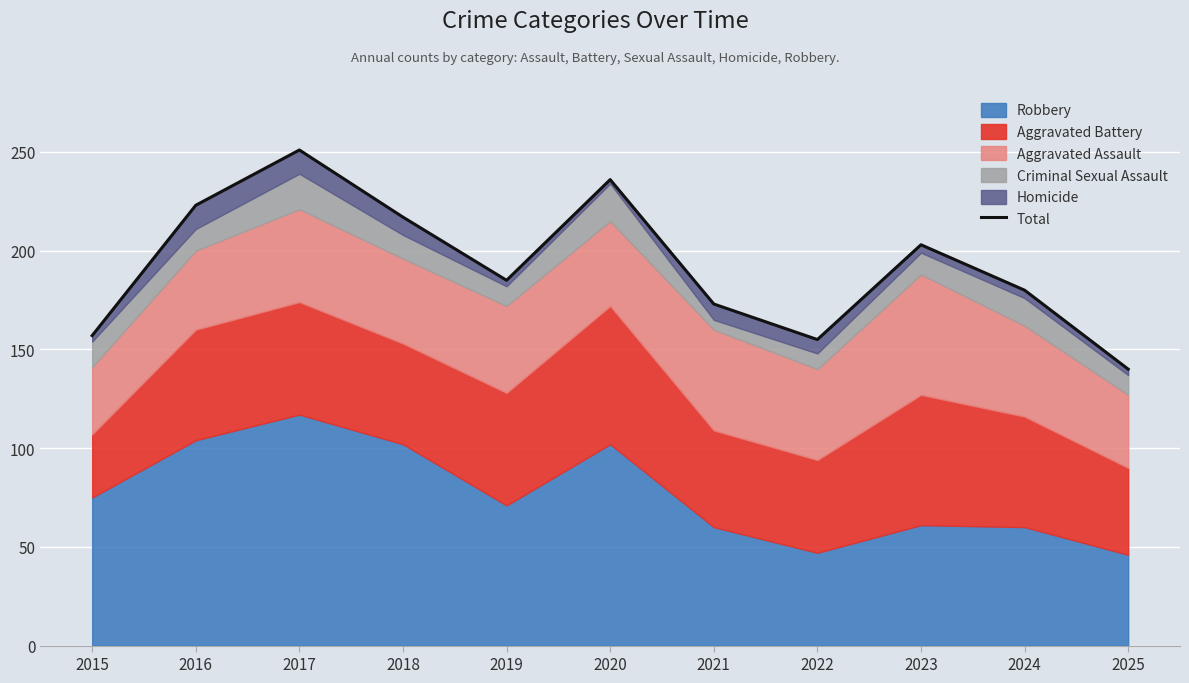

At which label does the data first exceed 185?

2016